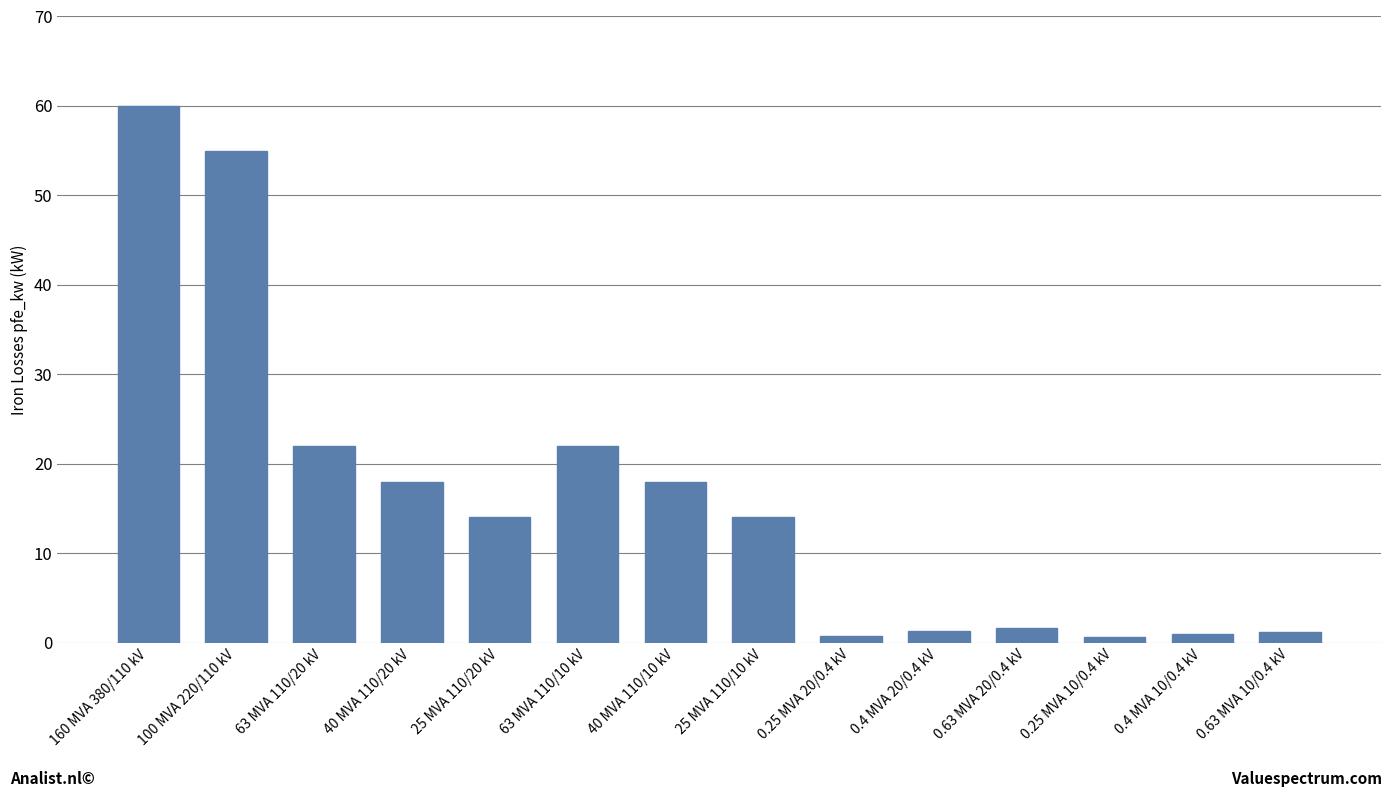

Count the number of categories in the chart.

14